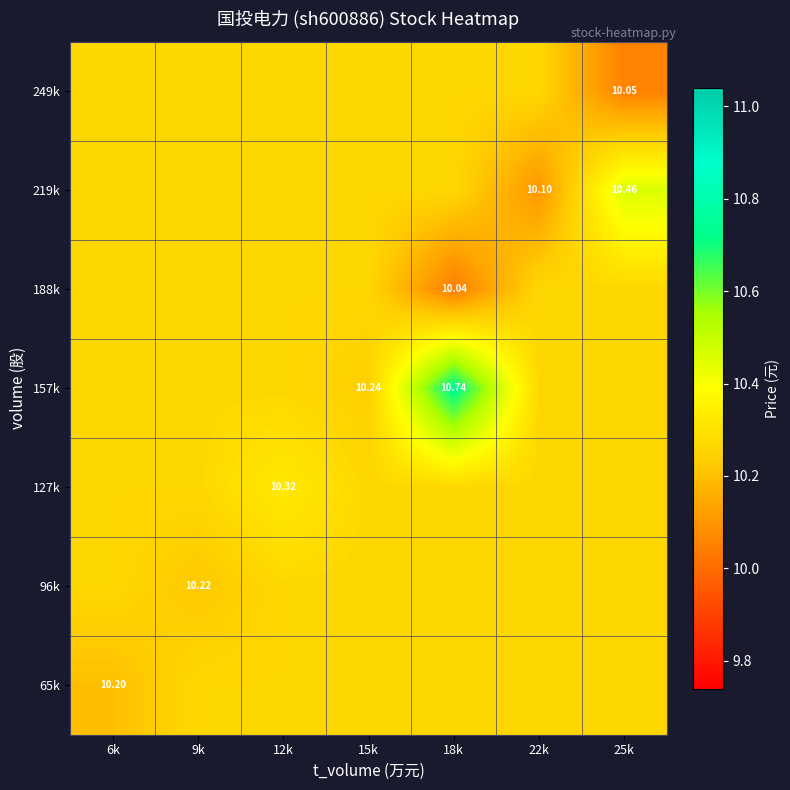

What is the sum of all 219k values?

71.9